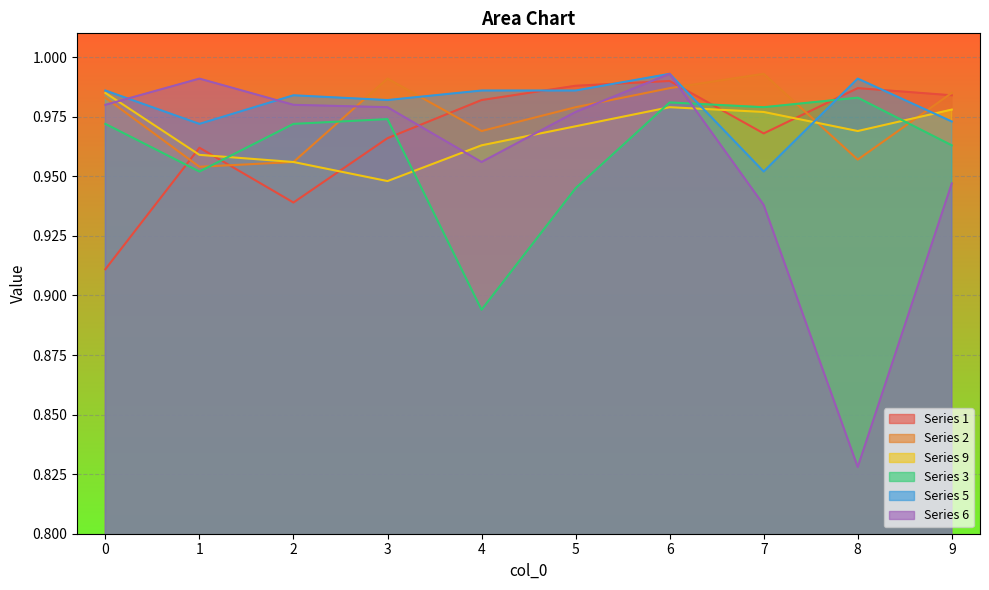

Reading right to left, what are all the values shown in this chart?

1: 9=1.0	8=1.0	7=1.0	6=1.0	5=1.0	4=1.0	3=1.0	2=0.9	1=1.0	0=0.9
2: 9=1.0	8=1.0	7=1.0	6=1.0	5=1.0	4=1.0	3=1.0	2=1.0	1=1.0	0=1.0
9: 9=1.0	8=1.0	7=1.0	6=1.0	5=1.0	4=1.0	3=0.9	2=1.0	1=1.0	0=1.0
3: 9=1.0	8=1.0	7=1.0	6=1.0	5=0.9	4=0.9	3=1.0	2=1.0	1=1.0	0=1.0
5: 9=1.0	8=1.0	7=1.0	6=1.0	5=1.0	4=1.0	3=1.0	2=1.0	1=1.0	0=1.0
6: 9=0.9	8=0.8	7=0.9	6=1.0	5=1.0	4=1.0	3=1.0	2=1.0	1=1.0	0=1.0